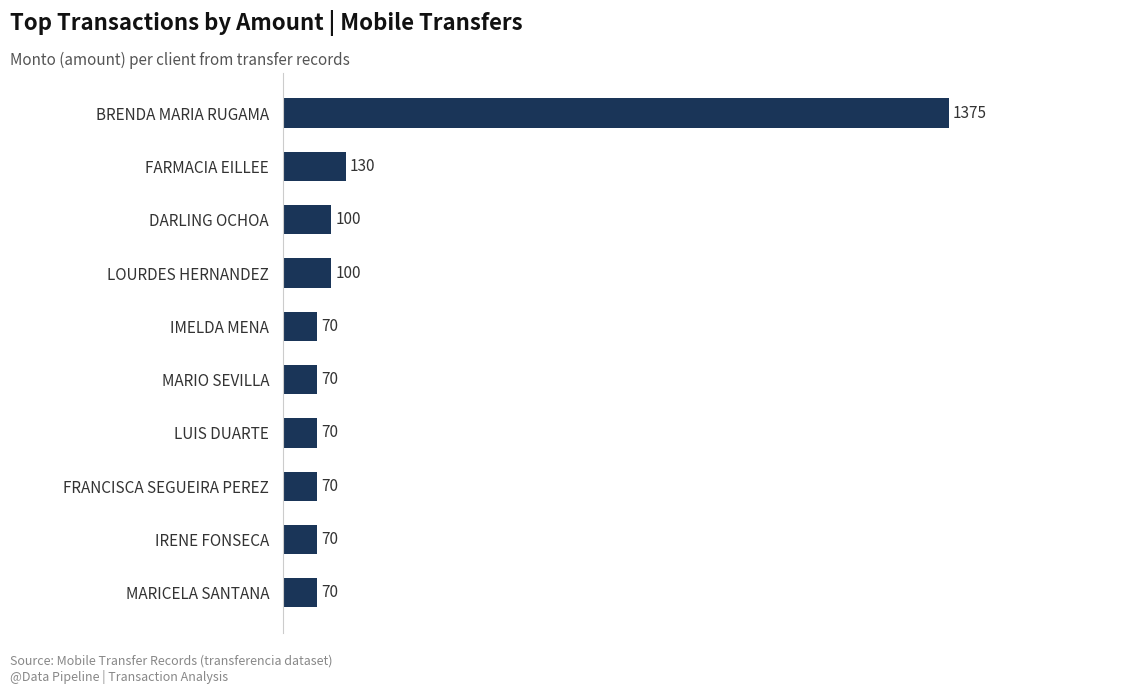

Which has a higher value, FARMACIA EILLEE or IMELDA MENA?

FARMACIA EILLEE